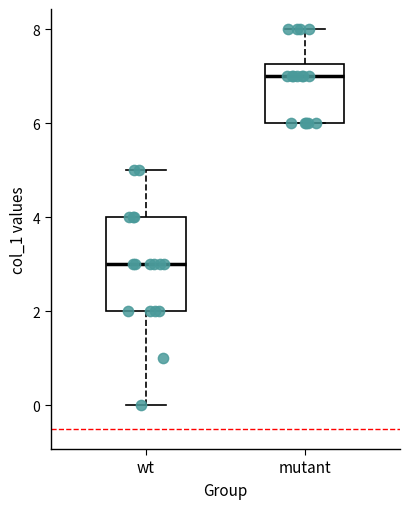

Which box is the tallest, from its lower edge to its upper edge?

wt